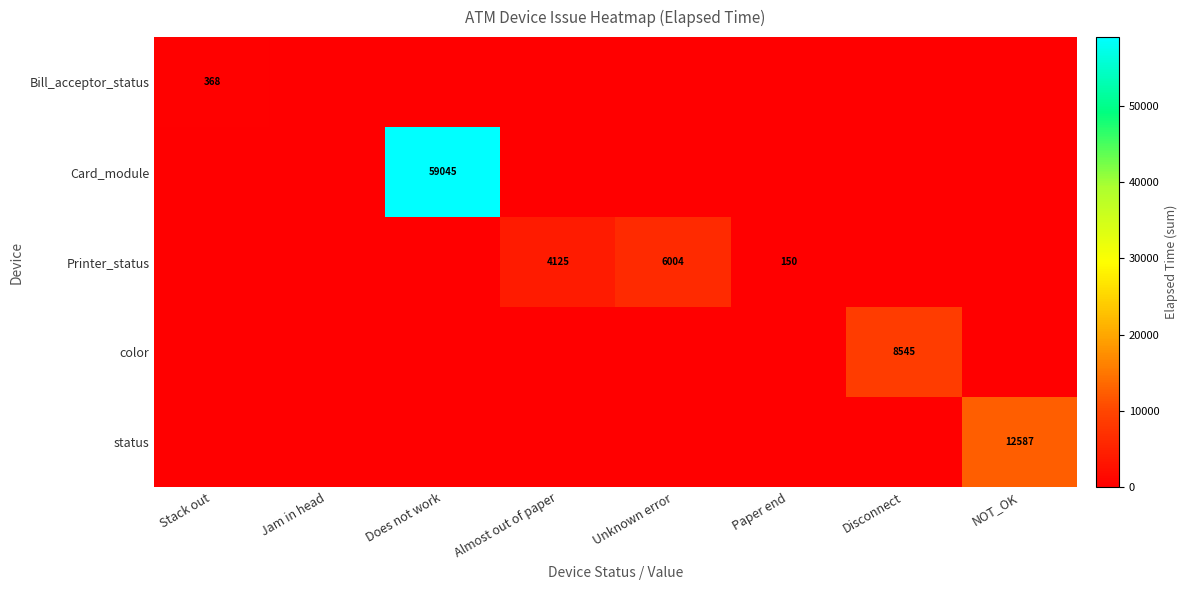

How many distinct data groups are displayed?

5